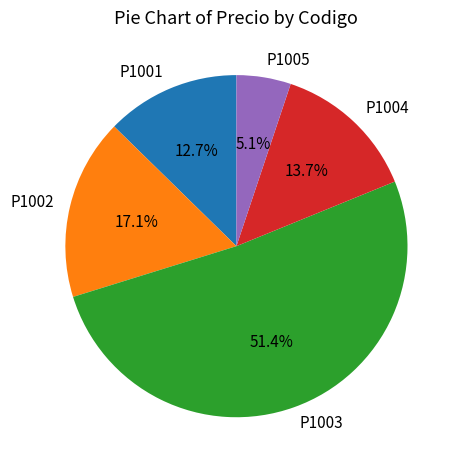

What is the largest slice in the pie chart?

P1003